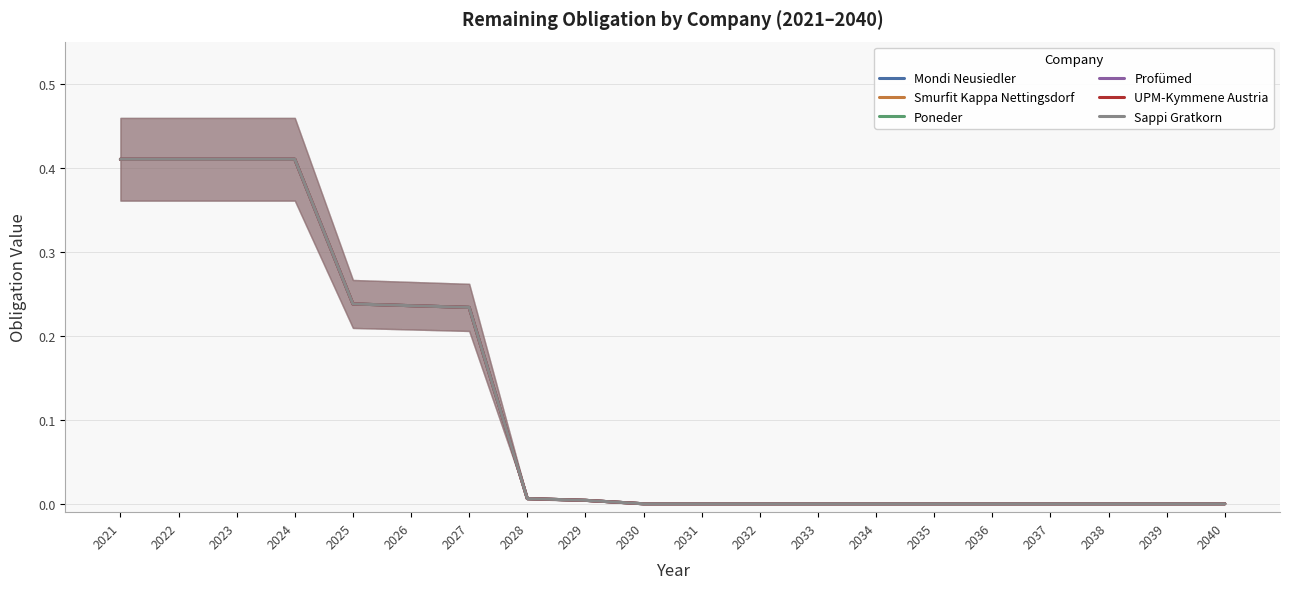

Rank the categories by Smurfit Kappa Nettingsdorf value from highest to lowest.

2021, 2022, 2023, 2024, 2025, 2026, 2027, 2028, 2029, 2030, 2031, 2032, 2033, 2034, 2035, 2036, 2037, 2038, 2039, 2040